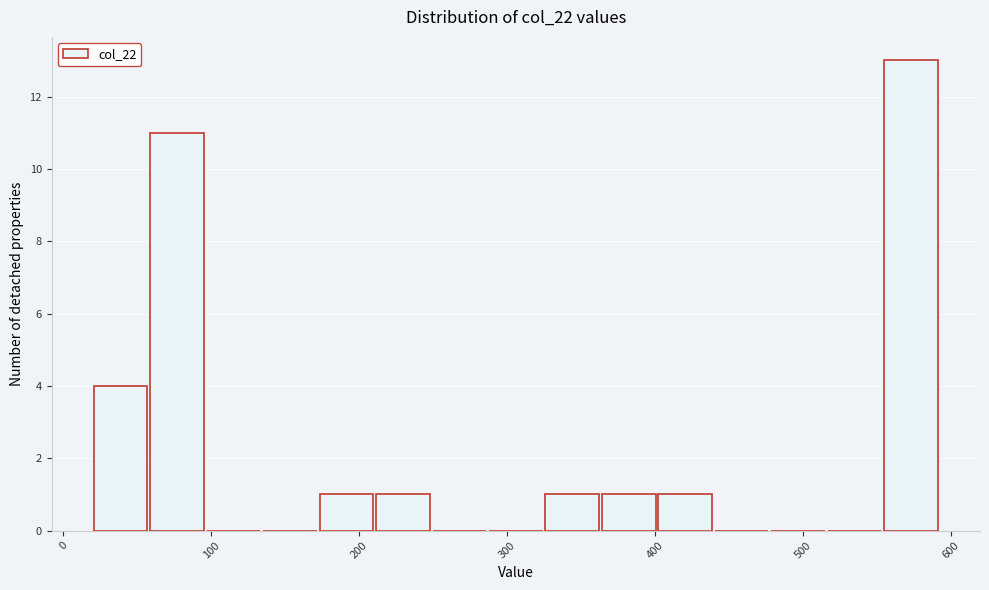

Around what value on the x-axis is the tallest bar? Give the approximate position of its centre, as read against the axis.

570